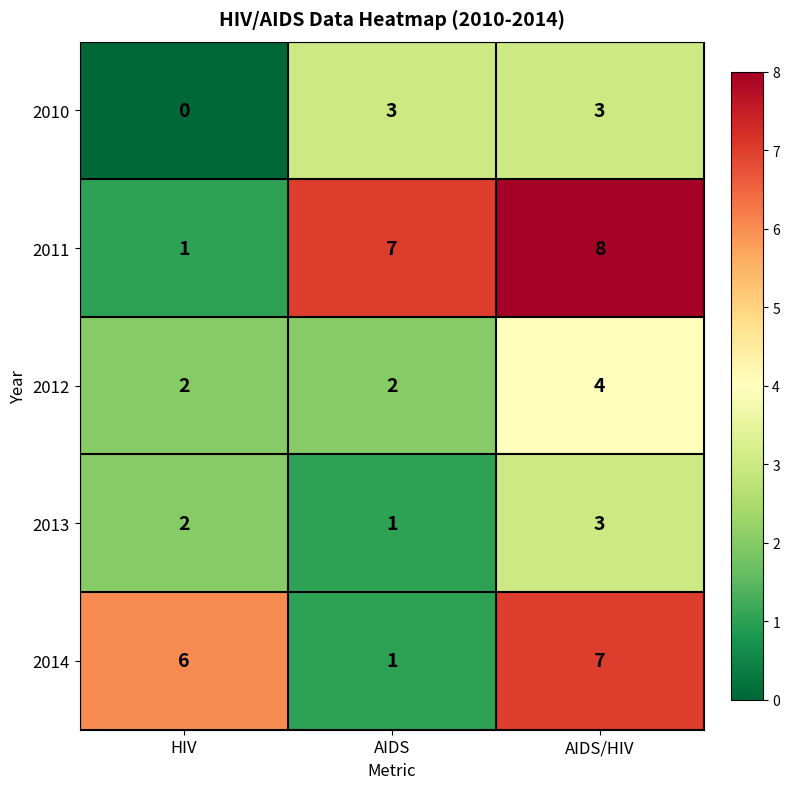

At which label is 2014 closest to 4?

HIV